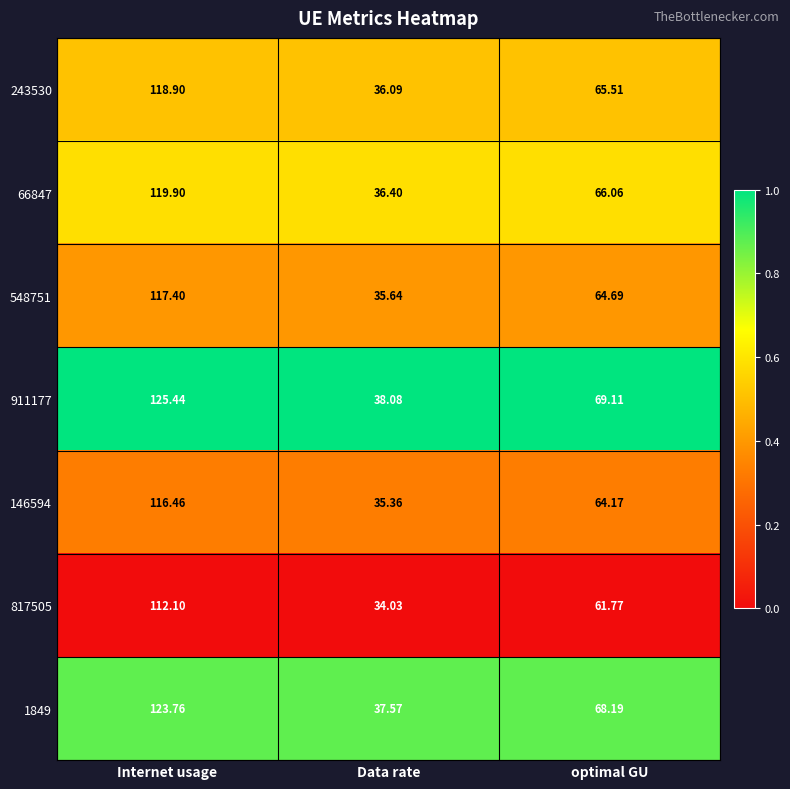

At which category is the sum across all series the highest?

Internet usage